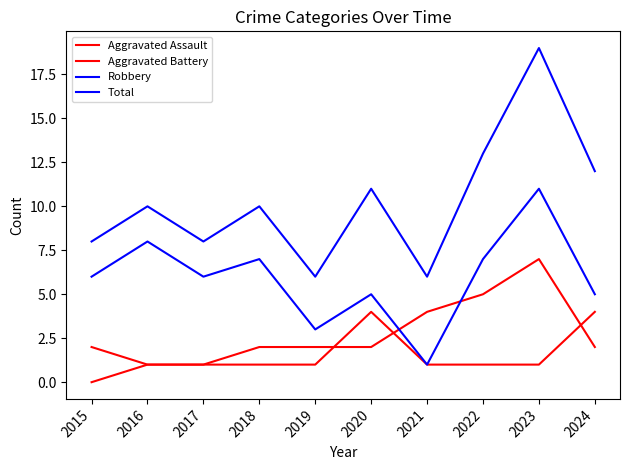

Is the value of Aggravated Battery at 2024 greater than the value of Robbery at 2016?

No